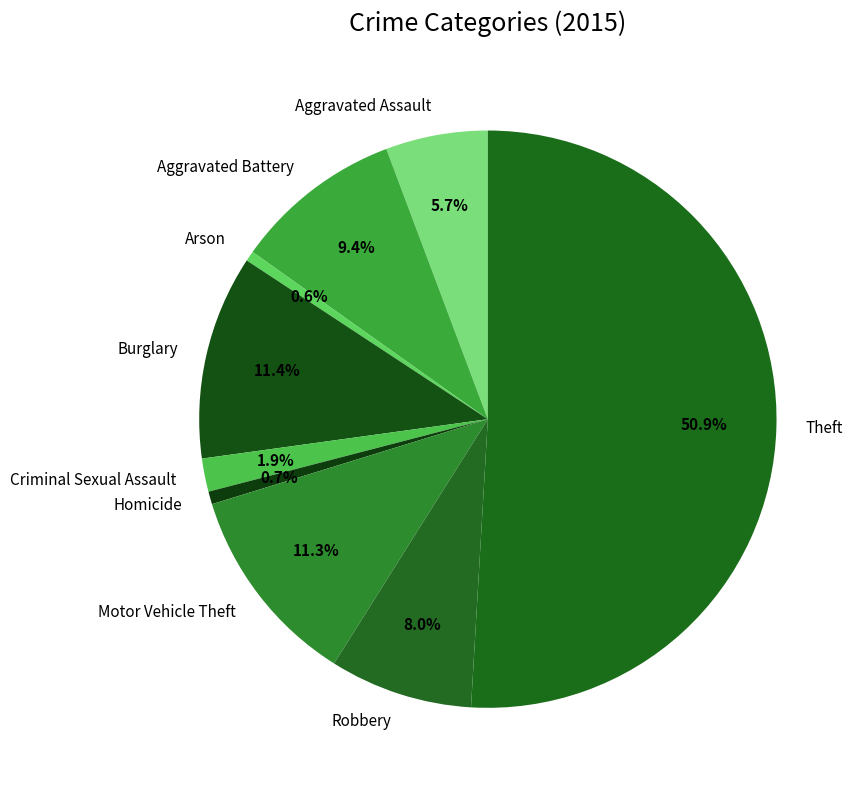

Does Robbery represent more than half of the total?

No